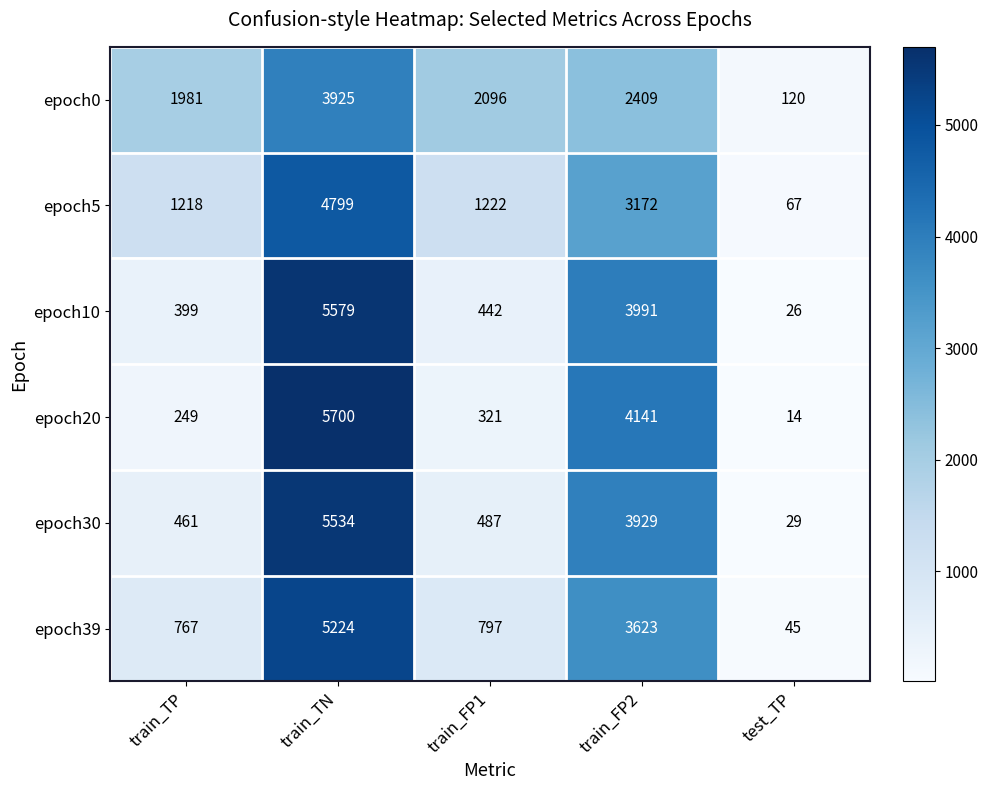

Count the number of data series in this chart.

6